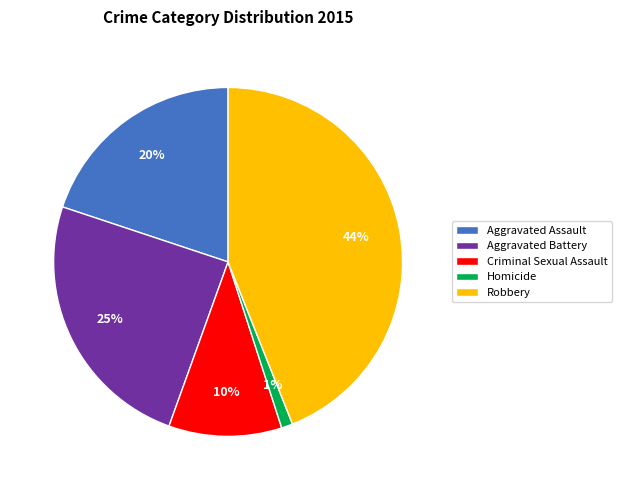

What is the largest slice in the pie chart?

Robbery